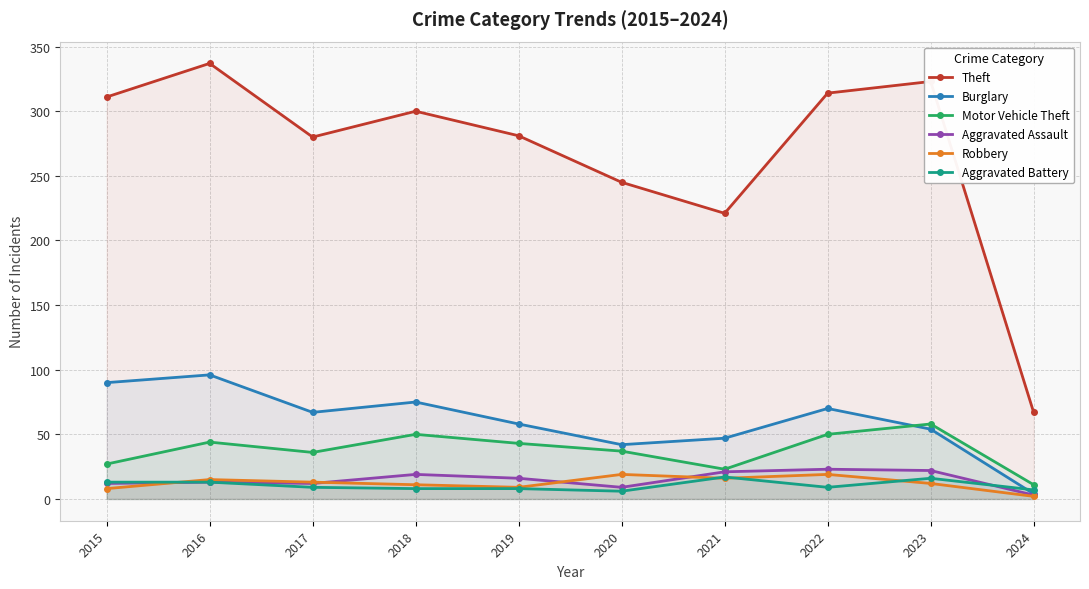

How many data points in Motor Vehicle Theft are above 43?

4